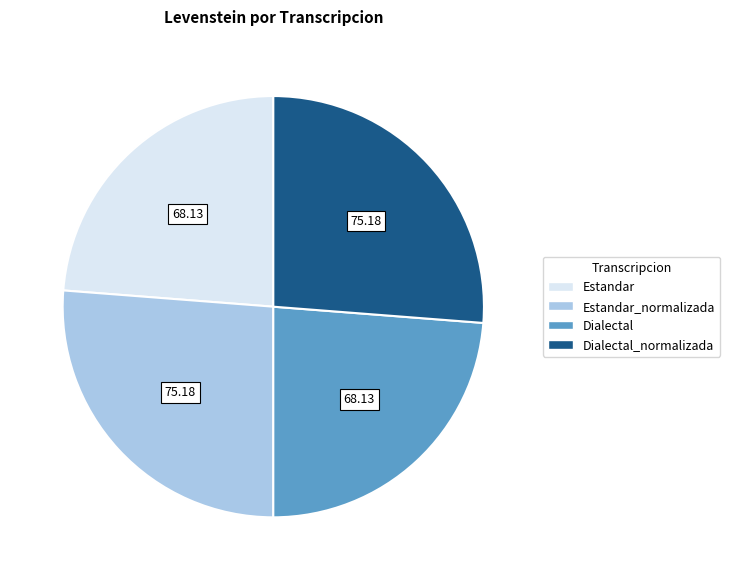

Is there a majority slice in this chart?

No